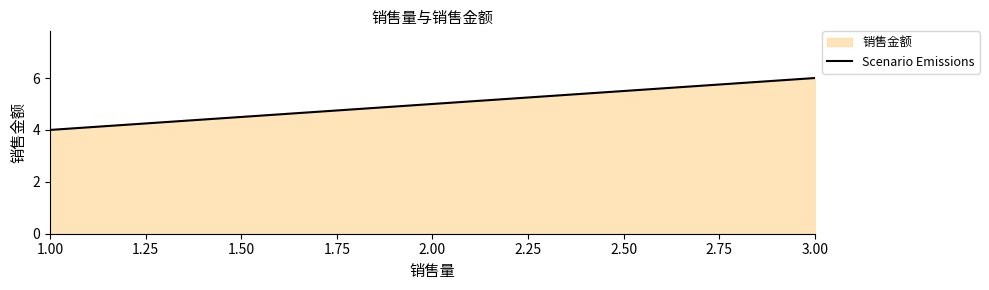

What is the ratio of the value at 3.00 to the value at 1.00?

1.5